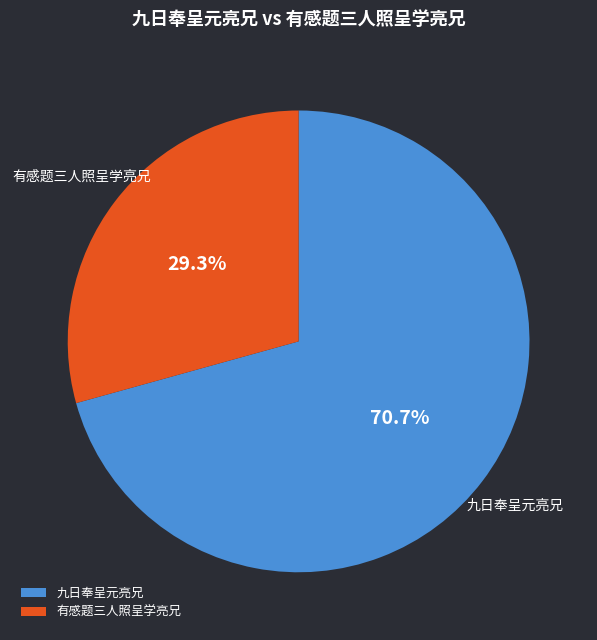

Do 九日奉呈元亮兄 and 有感题三人照呈学亮兄 together represent more than half of the pie?

Yes